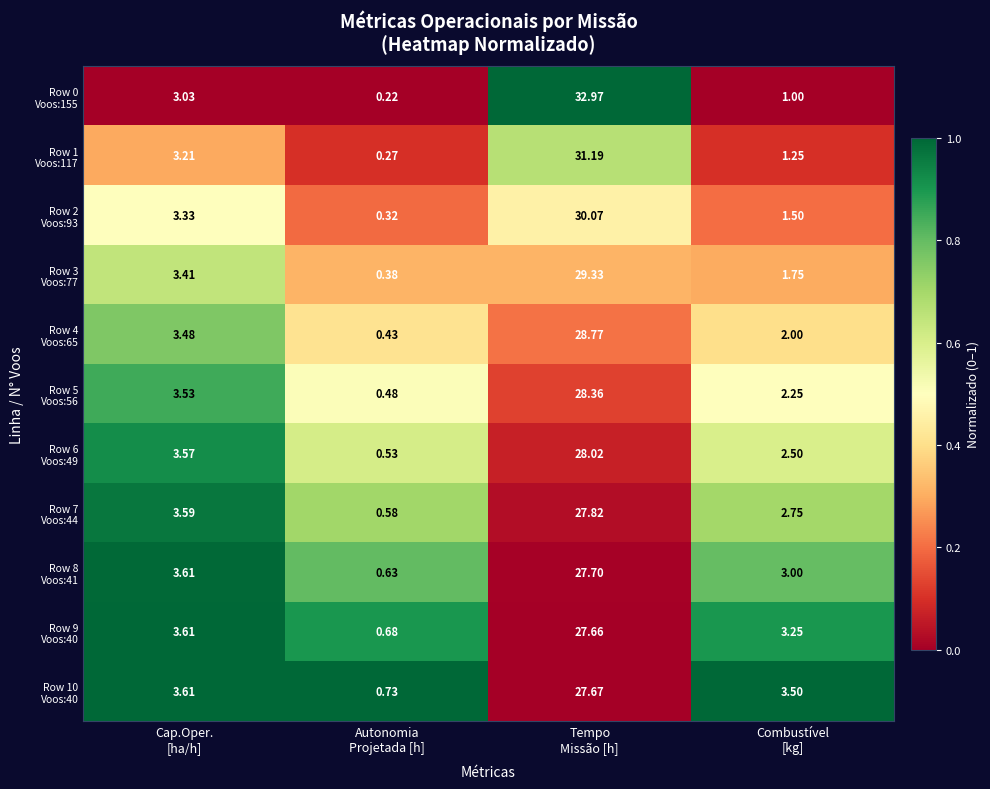

At which category is the sum across all series the highest?

Tempo
Missão [h]